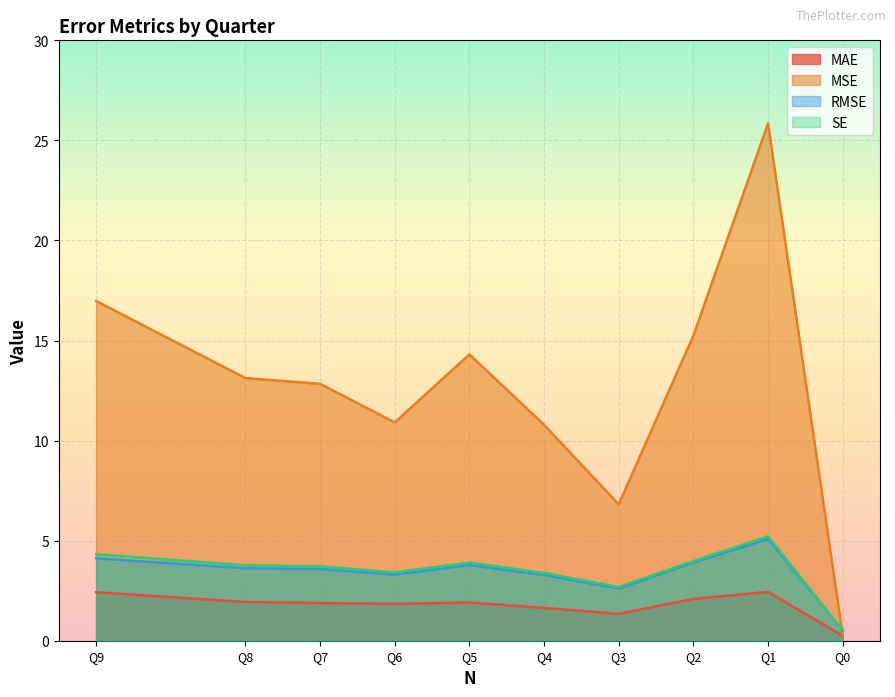

The MAE series shows 3.5 at Q1. True or false?

False